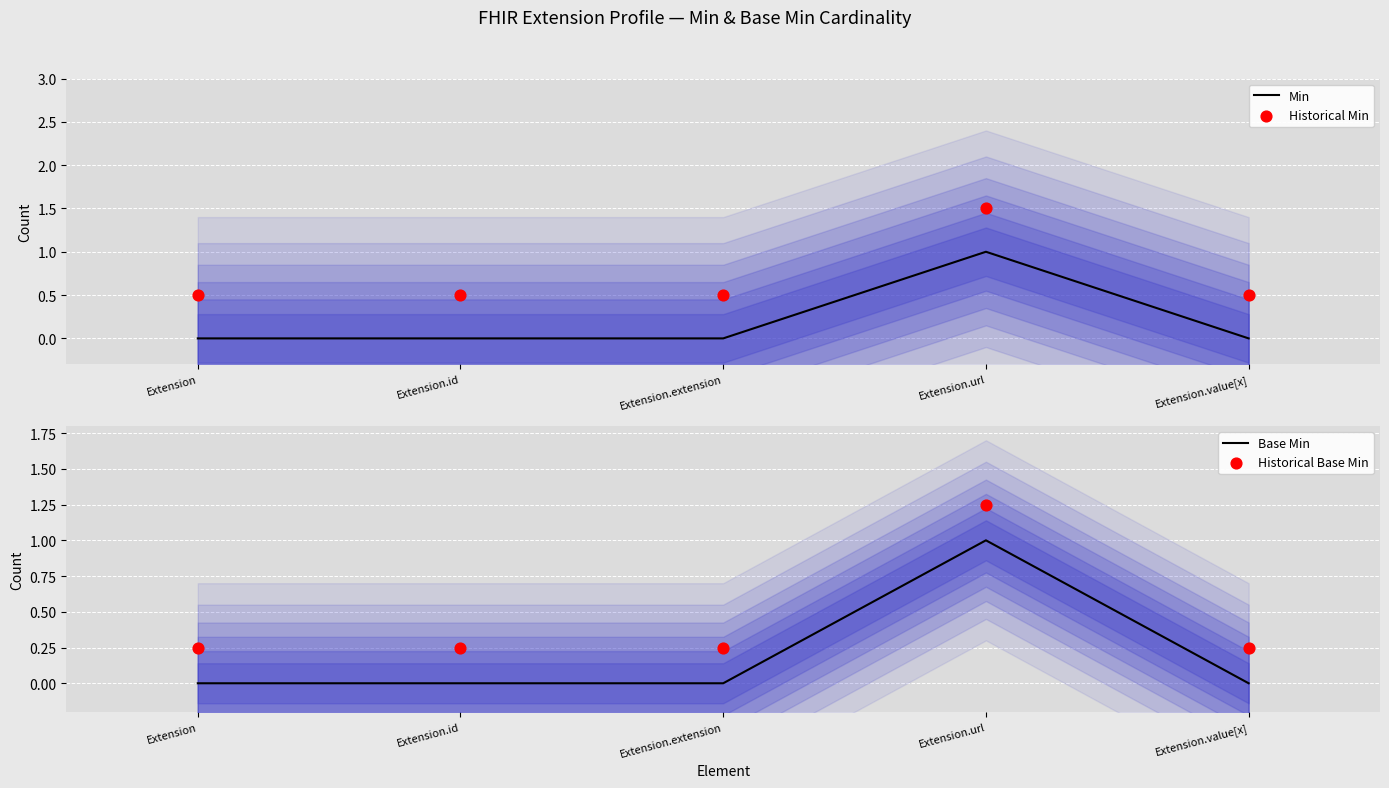

Which series contains the highest Y value?

Historical Min